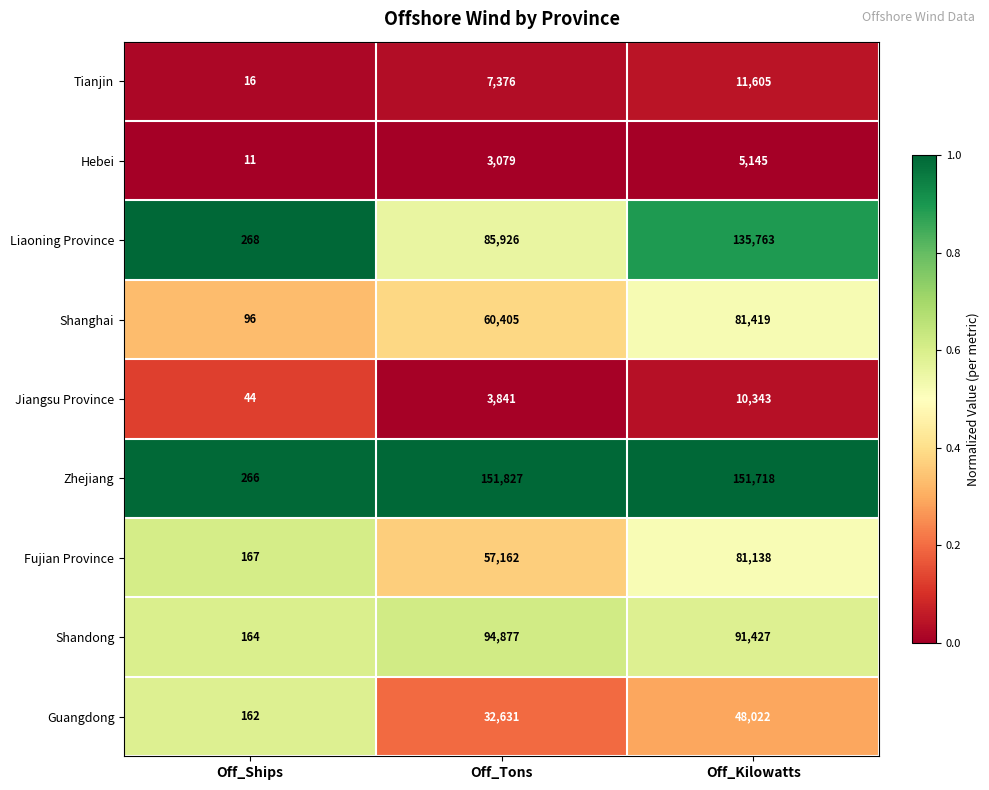

At which label does Shandong reach its peak?

Off_Tons